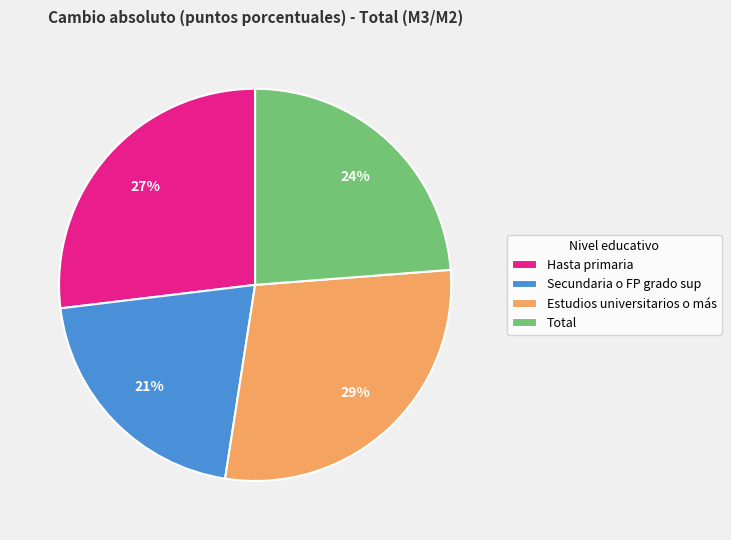

To the nearest percent, what percentage of the pie is Secundaria o FP grado sup?

21%